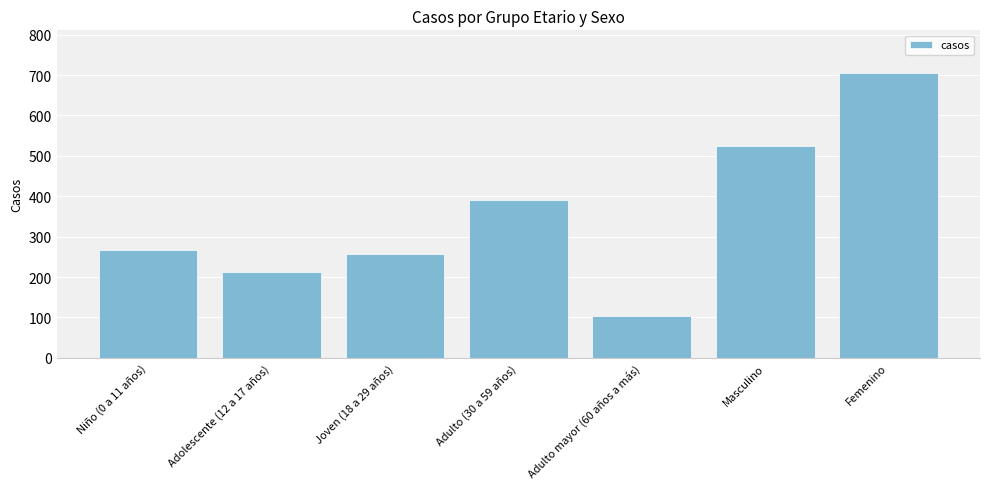

Rank the categories by value from highest to lowest.

Femenino, Masculino, Adulto (30 a 59 años), Niño (0 a 11 años), Joven (18 a 29 años), Adolescente (12 a 17 años), Adulto mayor (60 años a más)